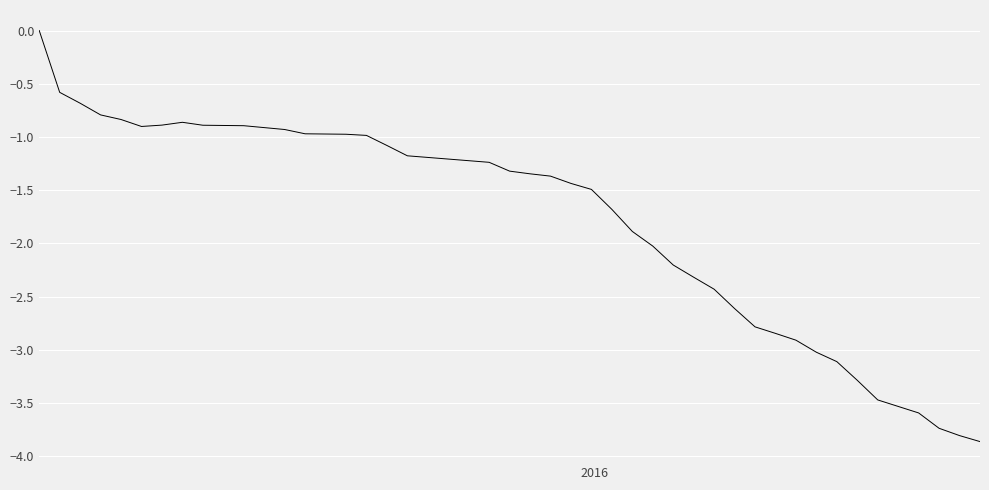

What is the minimum value shown in the chart?

-3.9